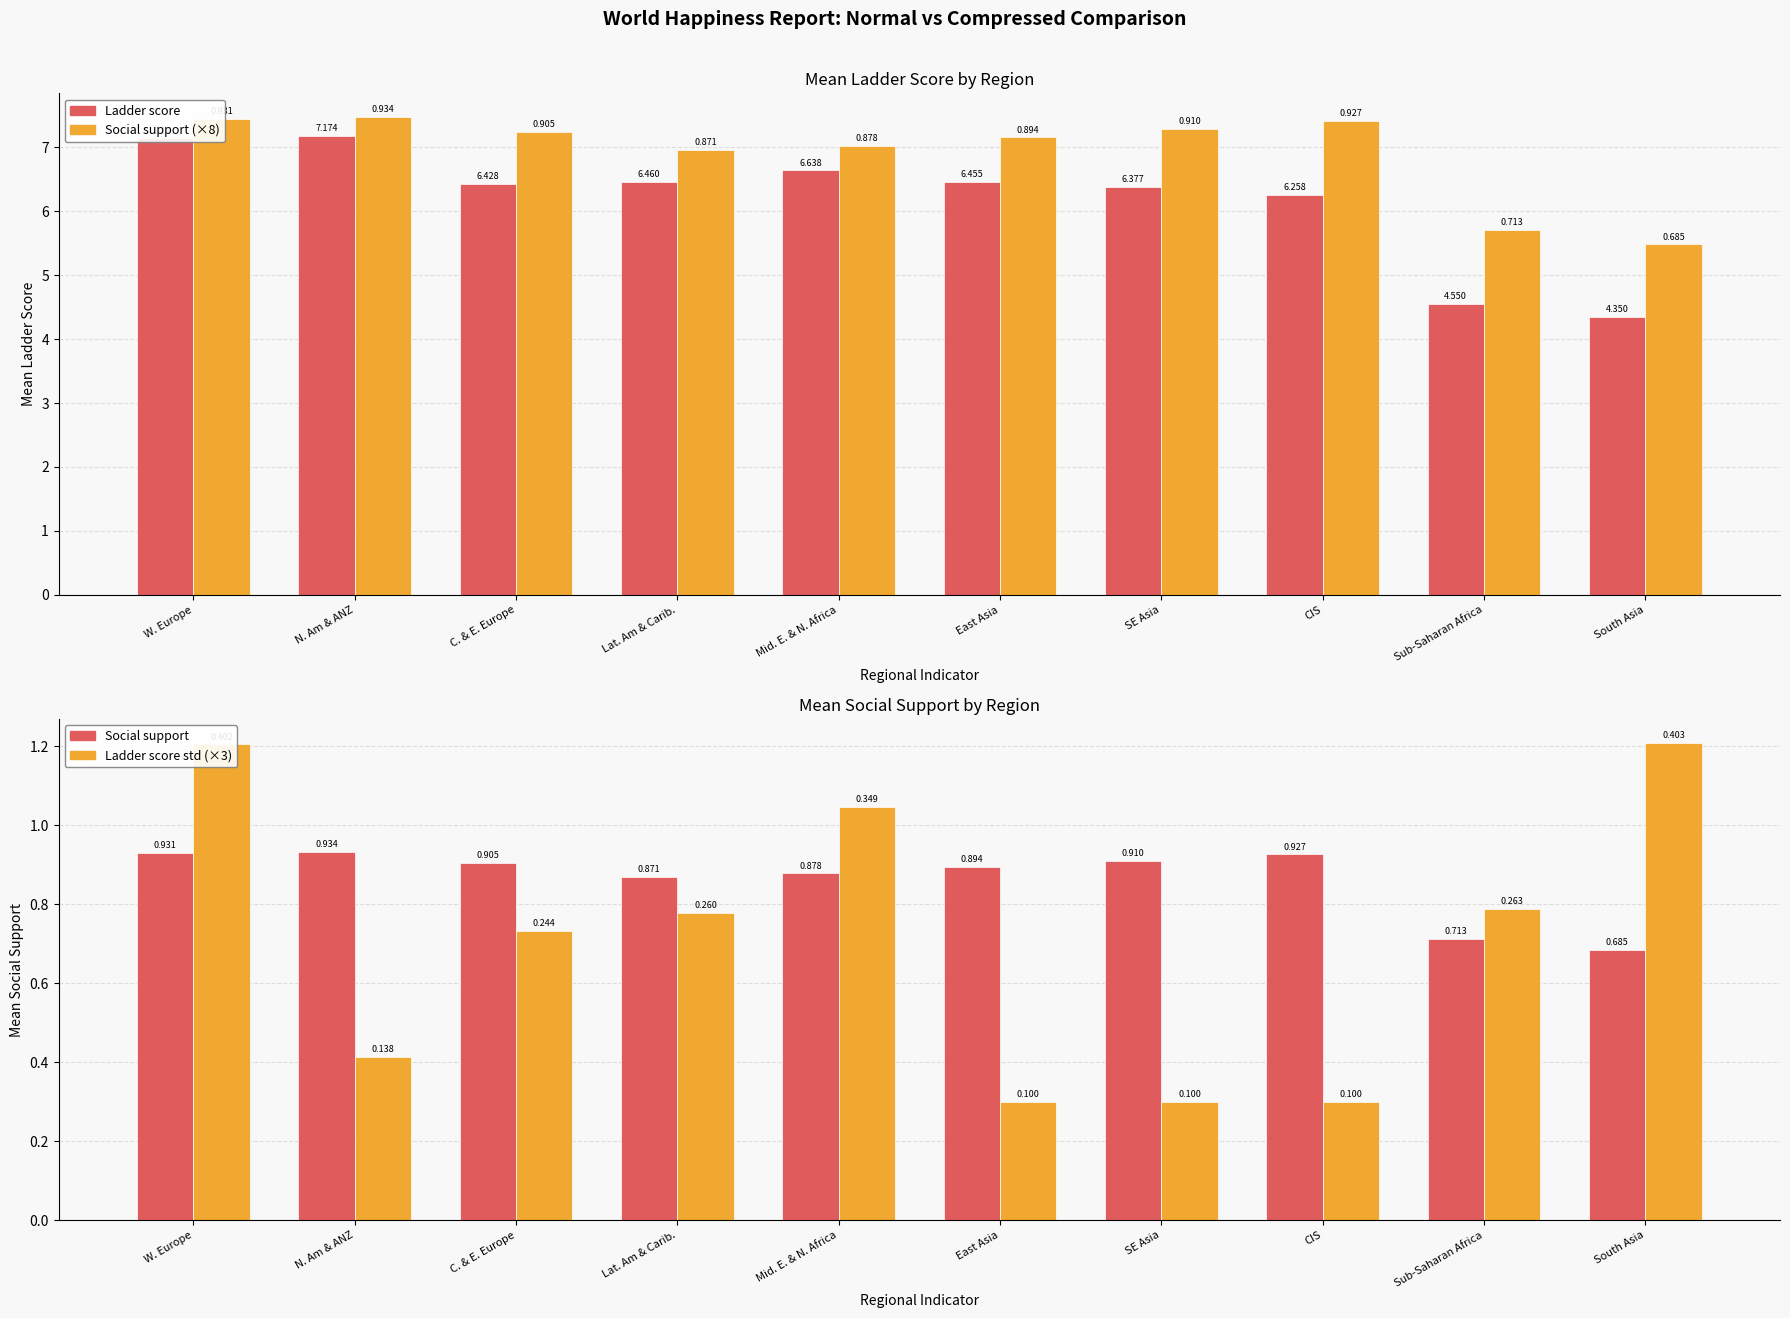

Which label corresponds to the largest value in the chart?

N. Am & ANZ